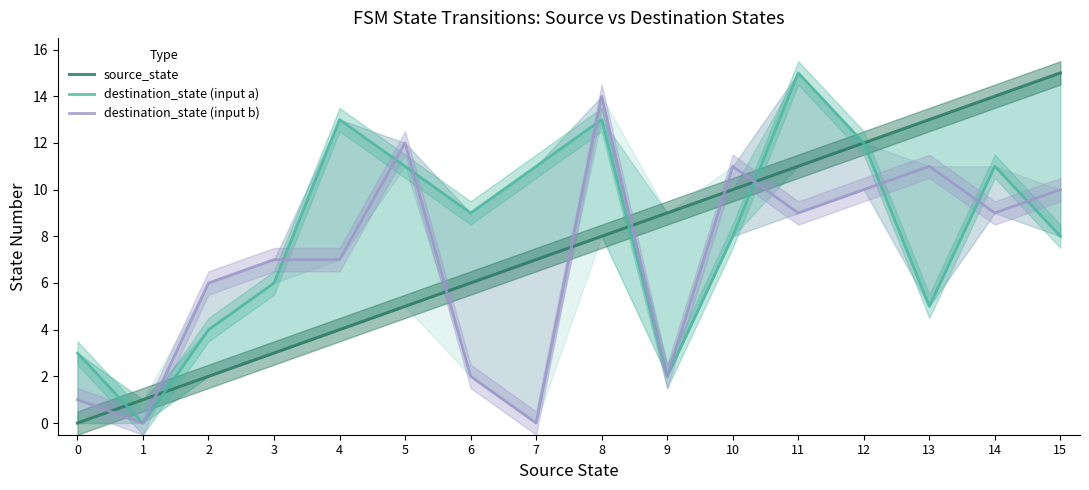

At how many categories does at least one series exceed 3?

14